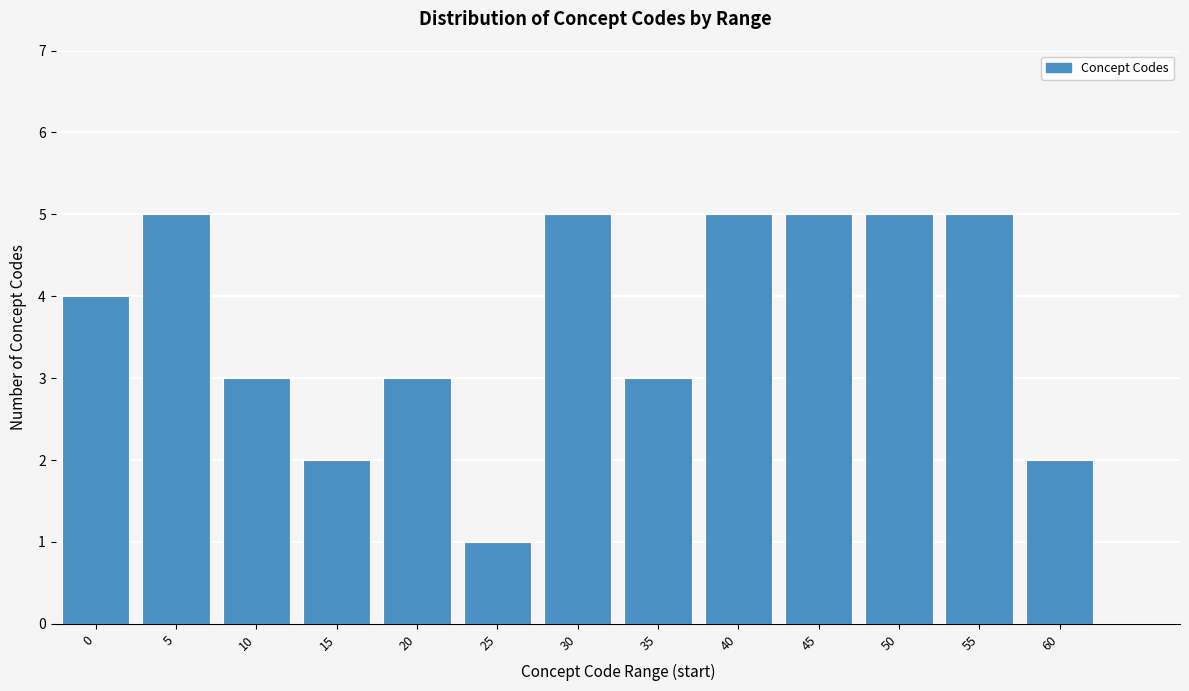

Reading left to right, extract all data points from this chart.

4	5	3	2	3	1	5	3	5	5	5	5	2